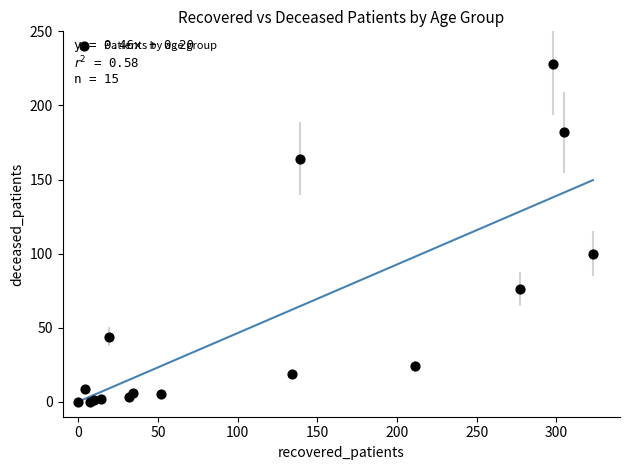

What Y value in the scatter plot is closest to 114?

100